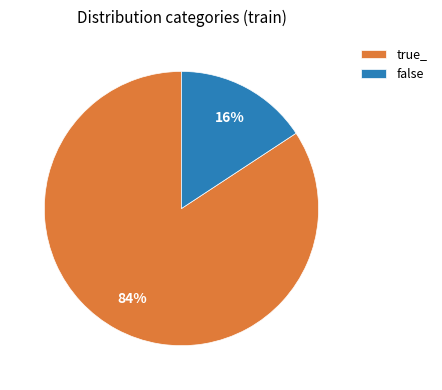

True or false: false accounts for 3% of the total.

False